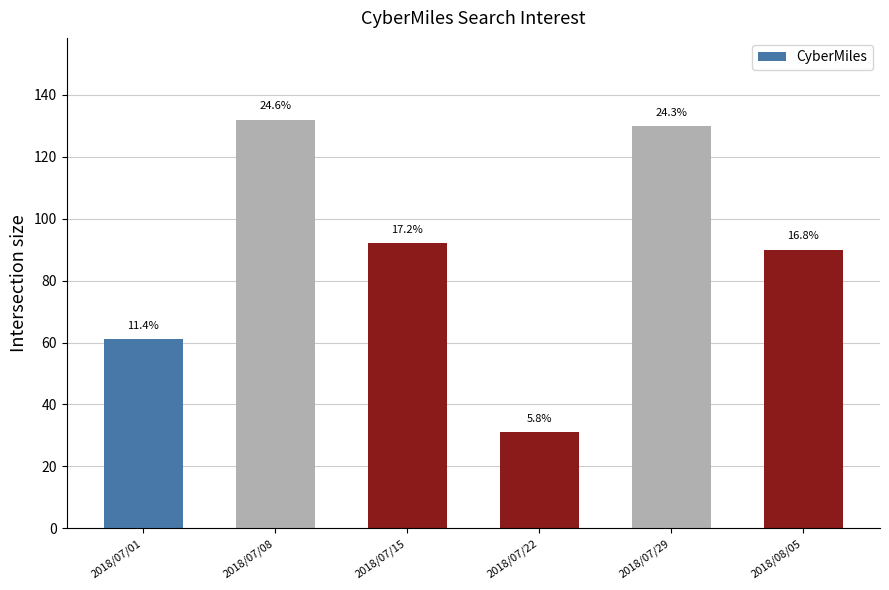

Between 2018/07/08 and 2018/07/01, which is larger?

2018/07/08